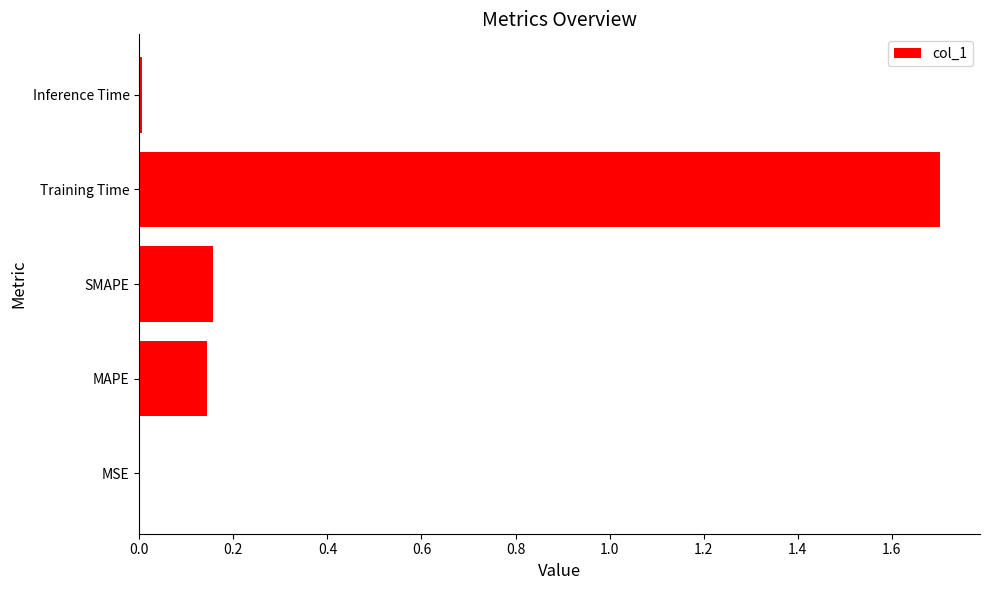

What is the sum of all values?

2.0